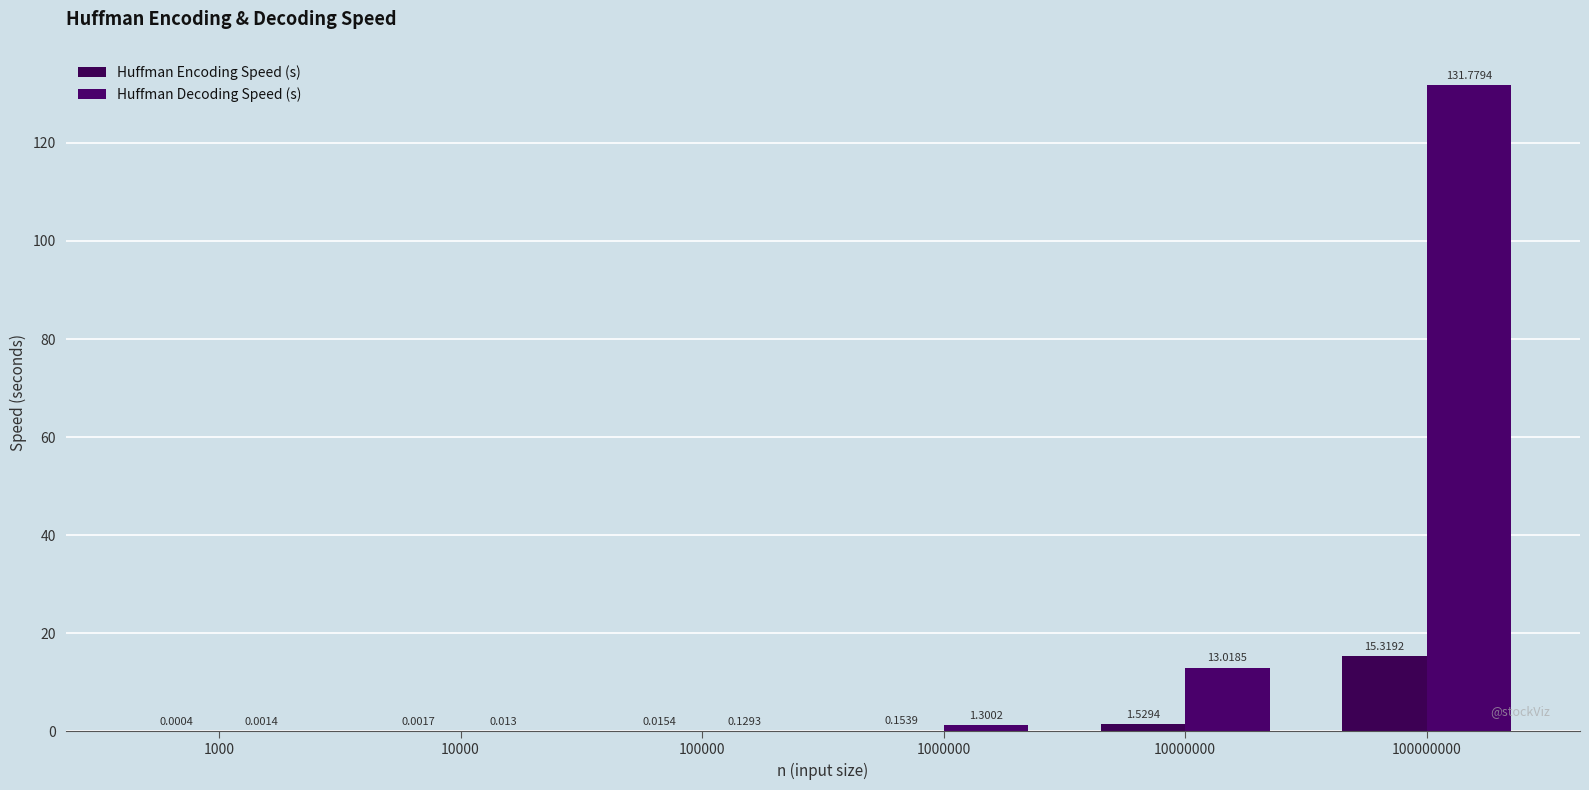

Are the bars horizontal?

No